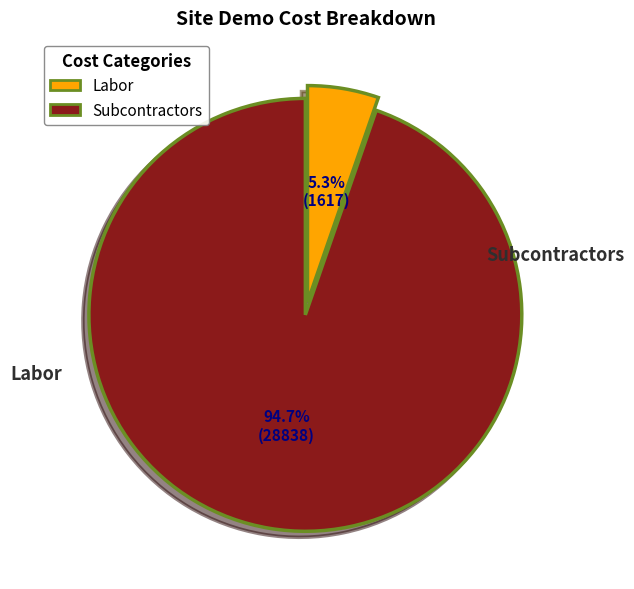

To the nearest percent, what is the average slice percentage?

50%